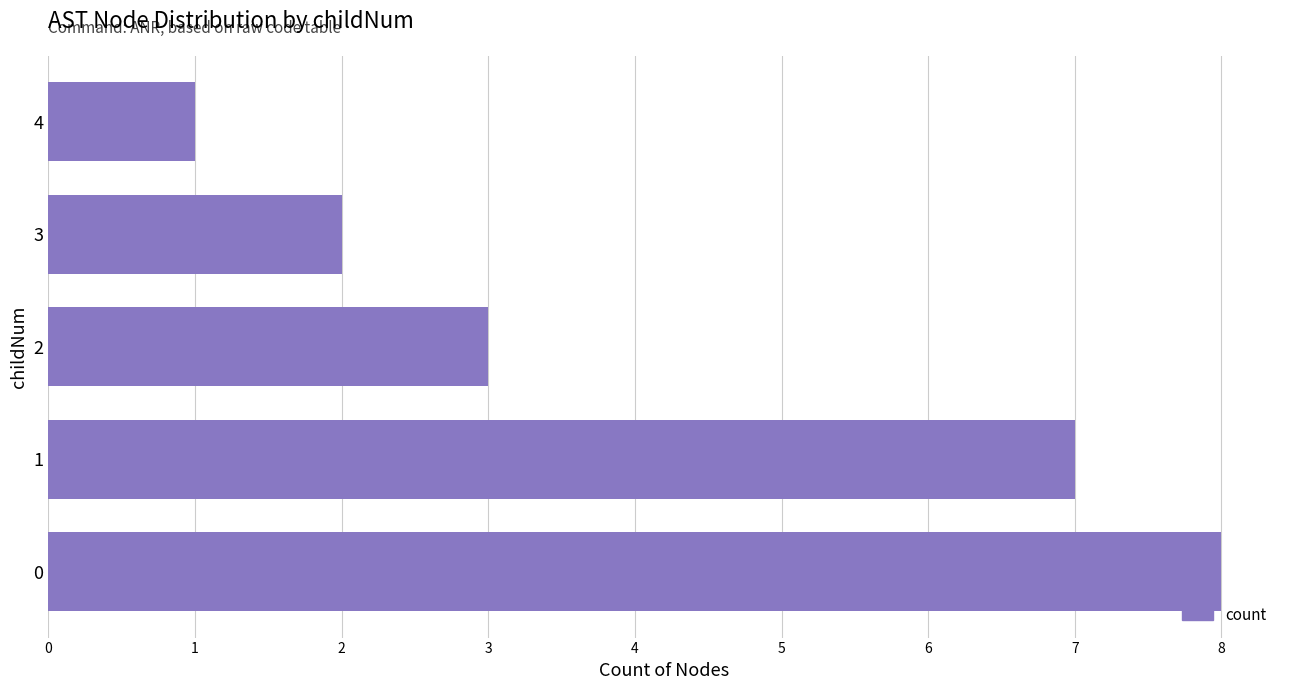

What is the difference between the values at 3 and 4?

1